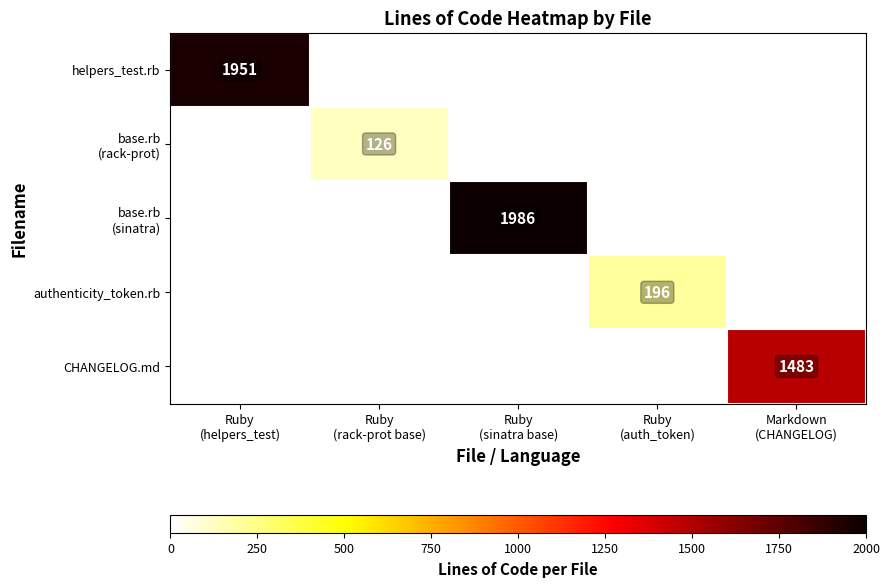

Which series has the largest range (max minus min)?

helpers_test.rb